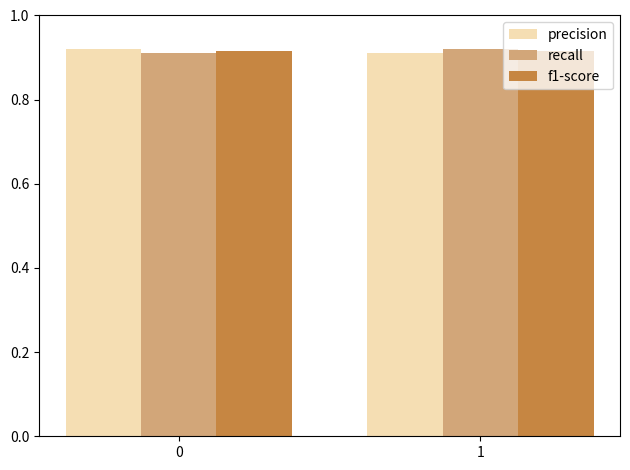

How many distinct data groups are displayed?

3